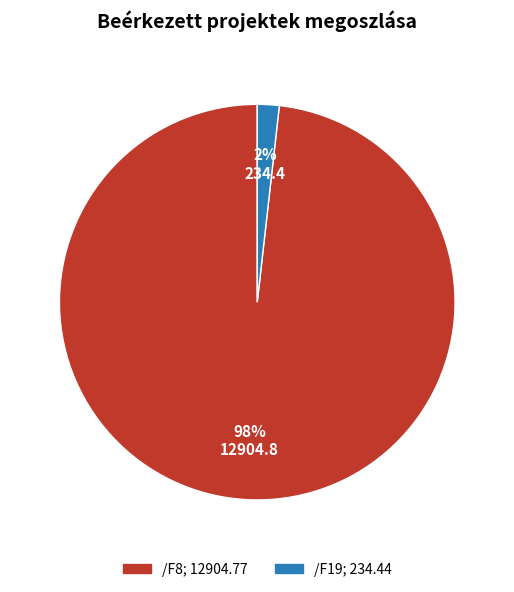

To the nearest percent, what is the difference between the largest and smallest slice percentages?

96%